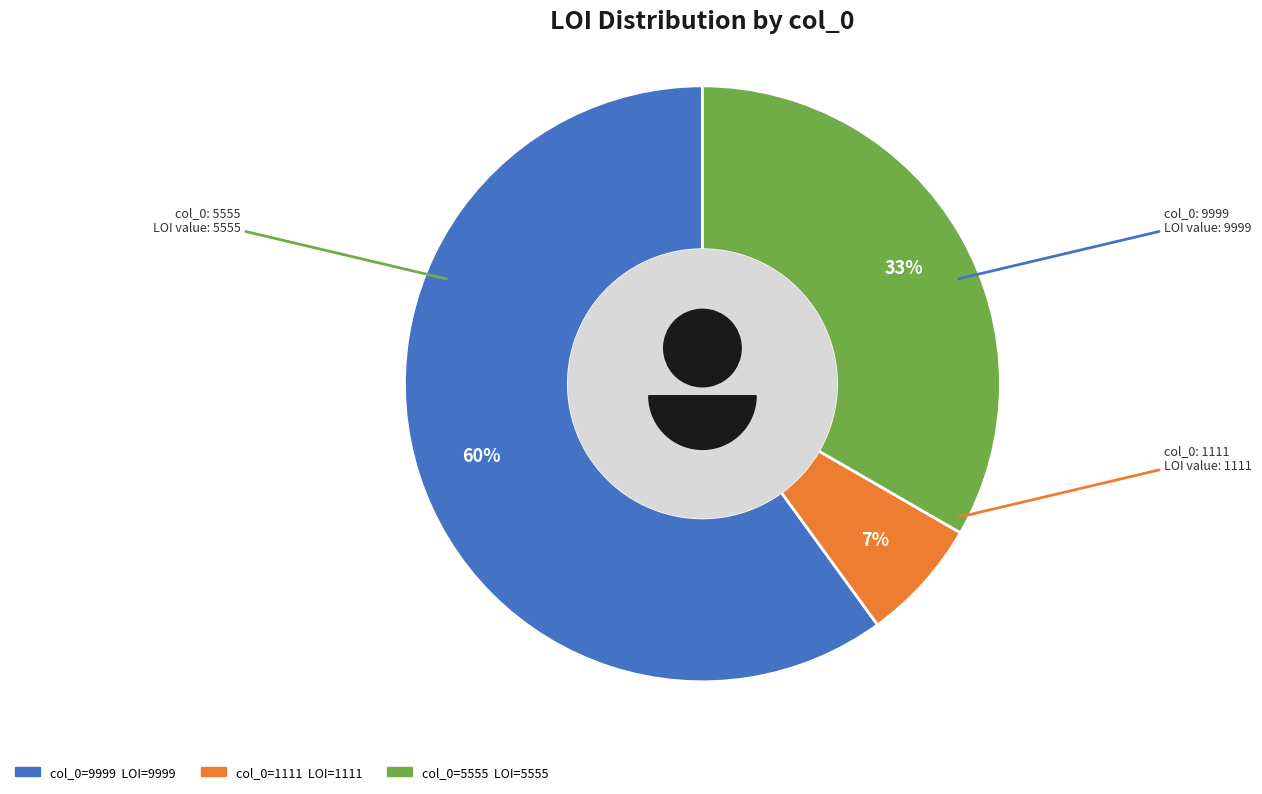

What is the smallest slice in the pie chart?

1111